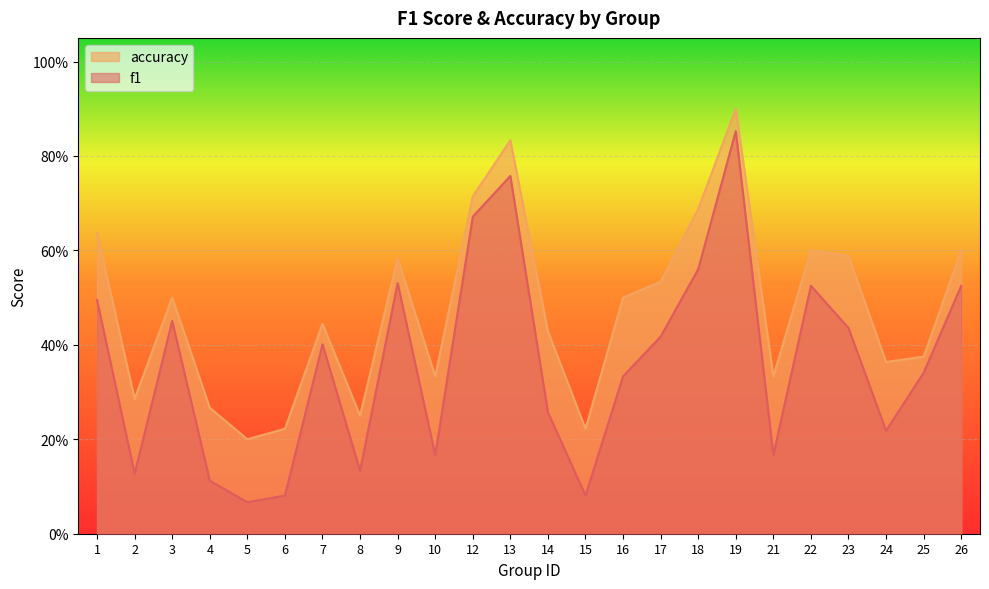

What is the value of the f1 point at the 18th from the left?

0.9